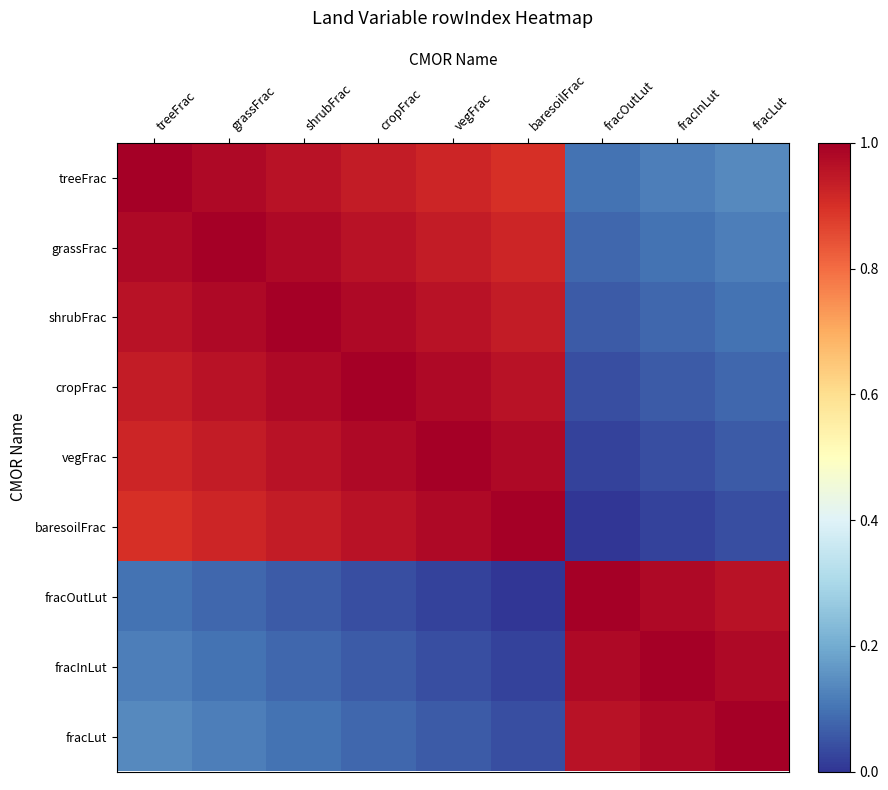

What is the difference between the highest and lowest values at vegFrac?

1.0